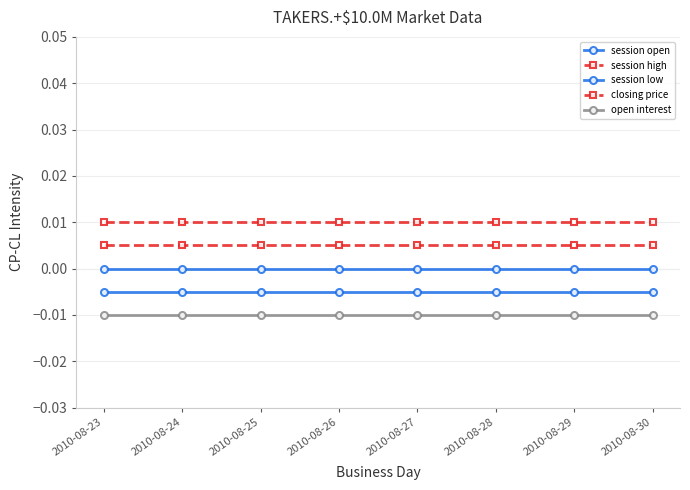

Between 2010-08-24 and 2010-08-29, which series saw the biggest shift?

session open